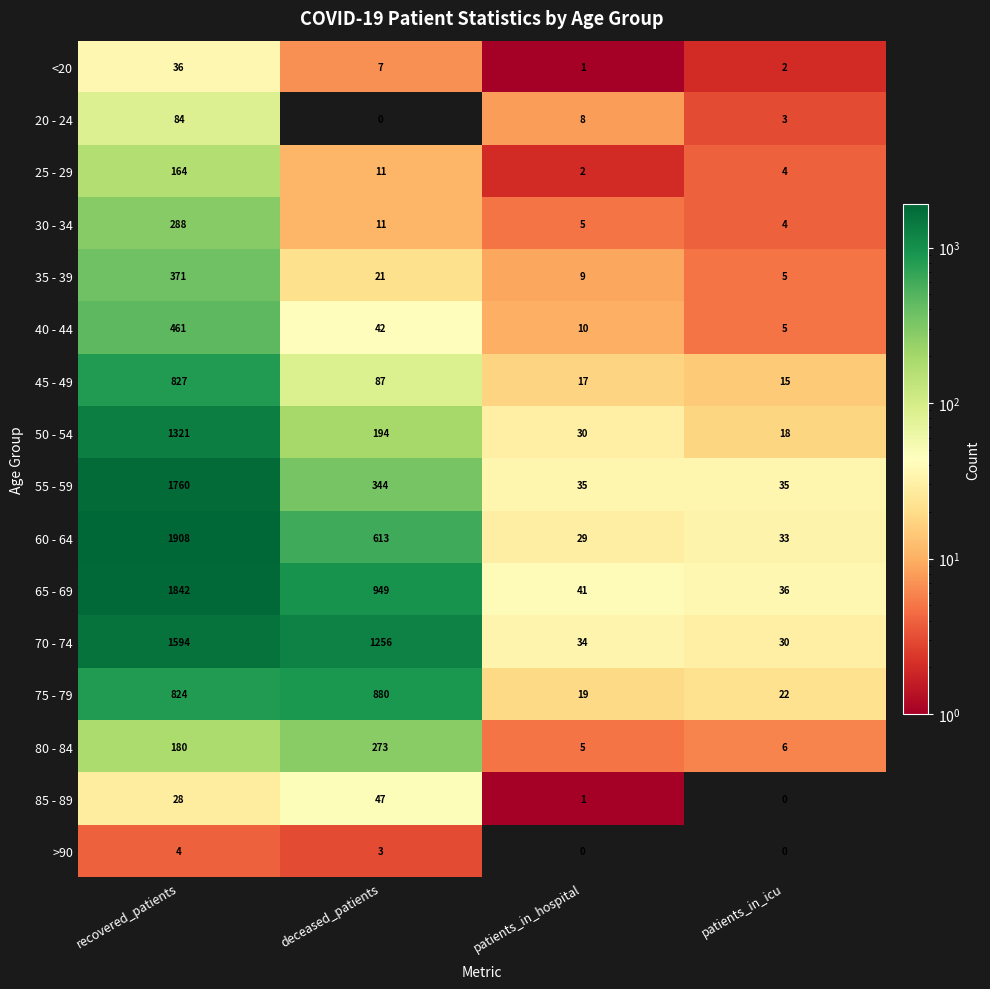

At which label is <20 closest to 18?

deceased_patients